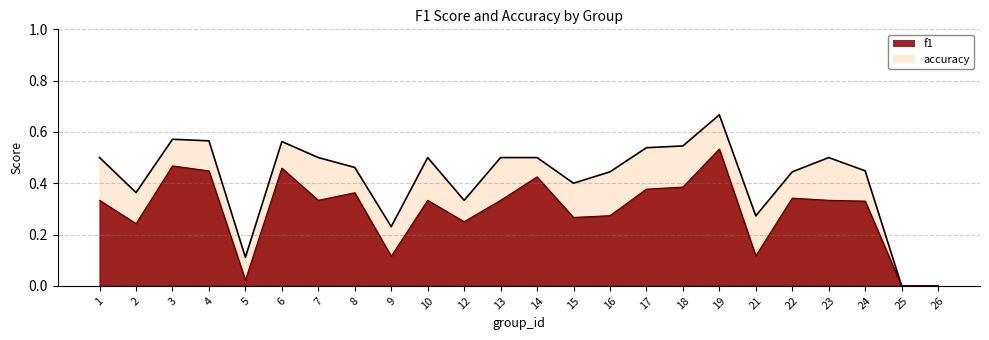

True or false: accuracy and f1 cross at least once.

False